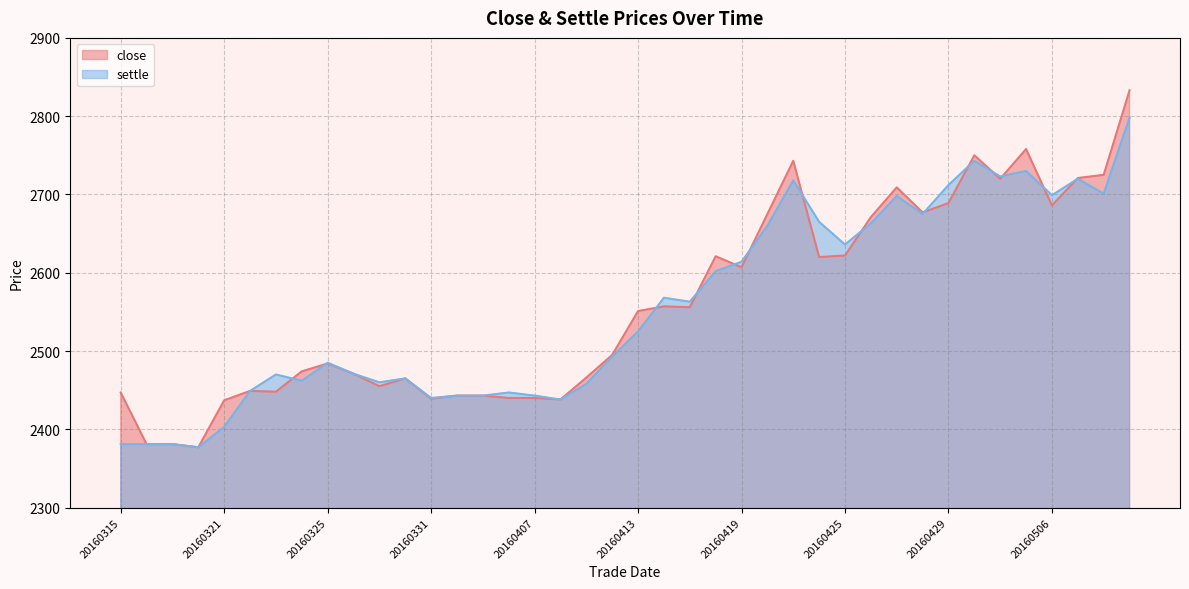

In close, how many points are higher than both neighbors (excluding endpoints)?

9